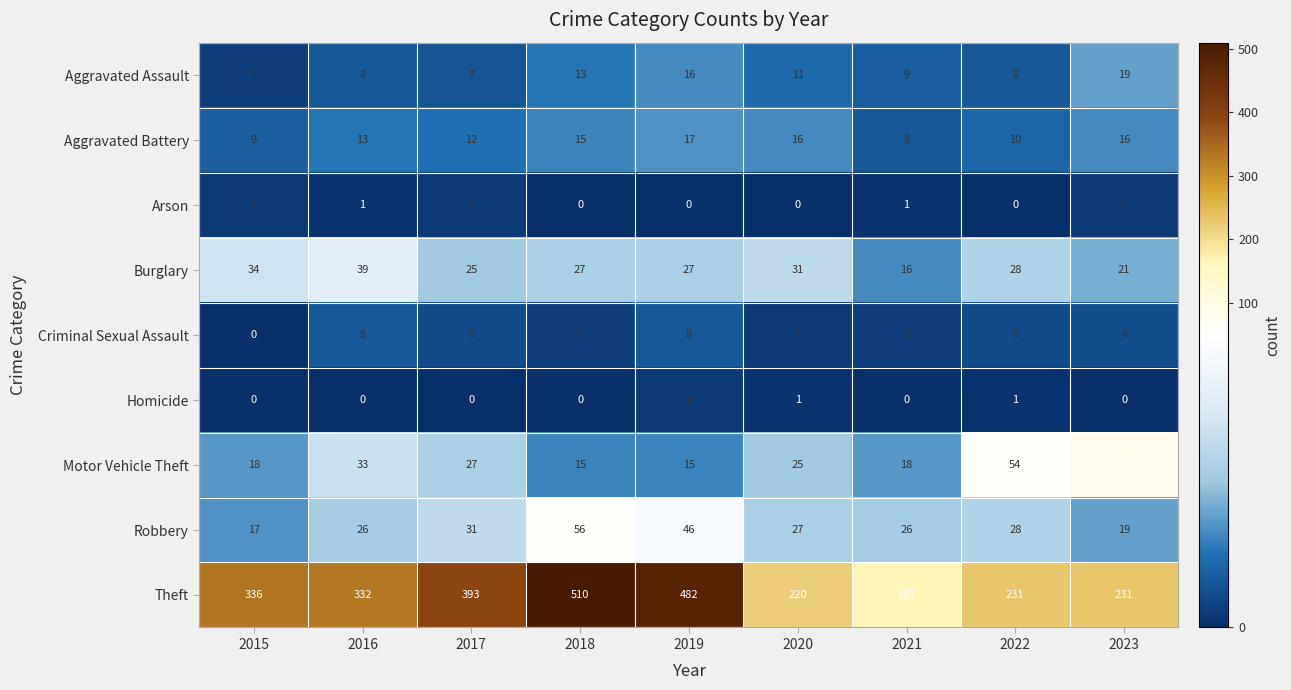

What is the spread (max minus min) of values at 2021?

167